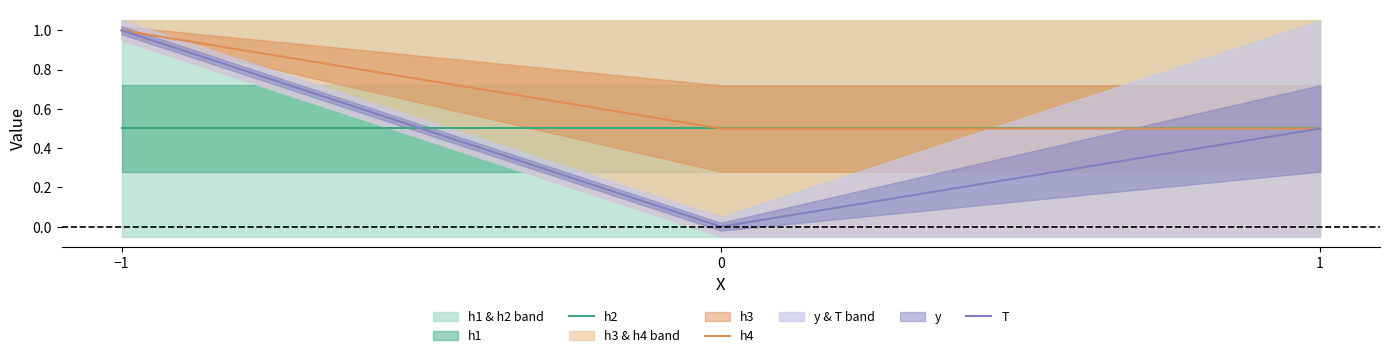

Is this an area chart (filled region under the line)?

No